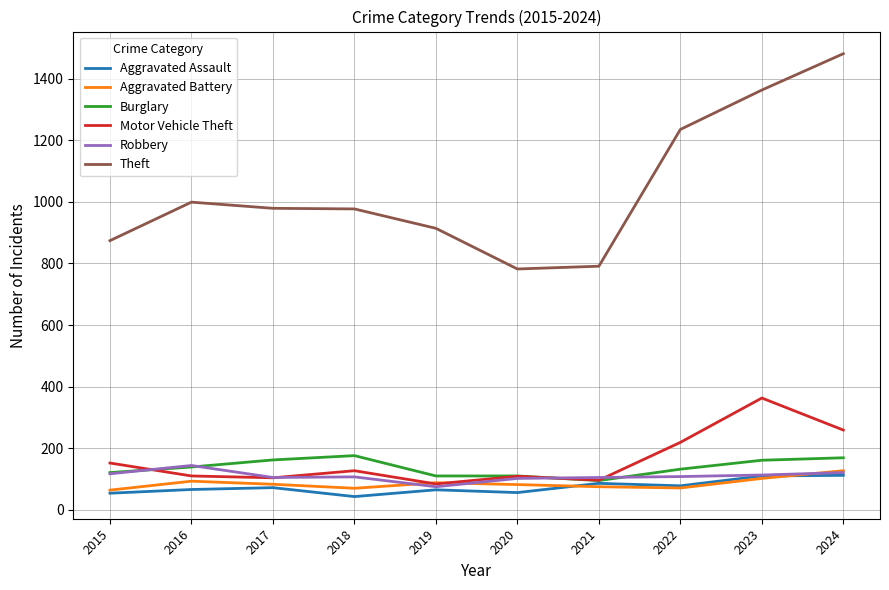

What value does the Burglary series have at 2022?

132